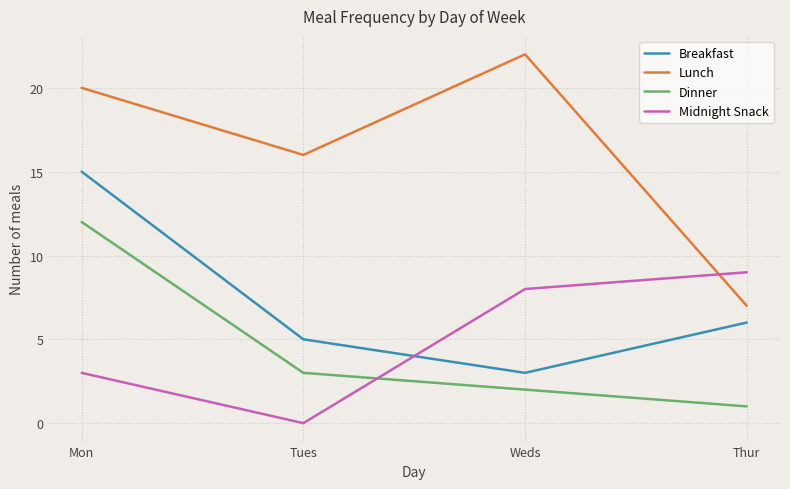

How many categories are shown in the chart?

4